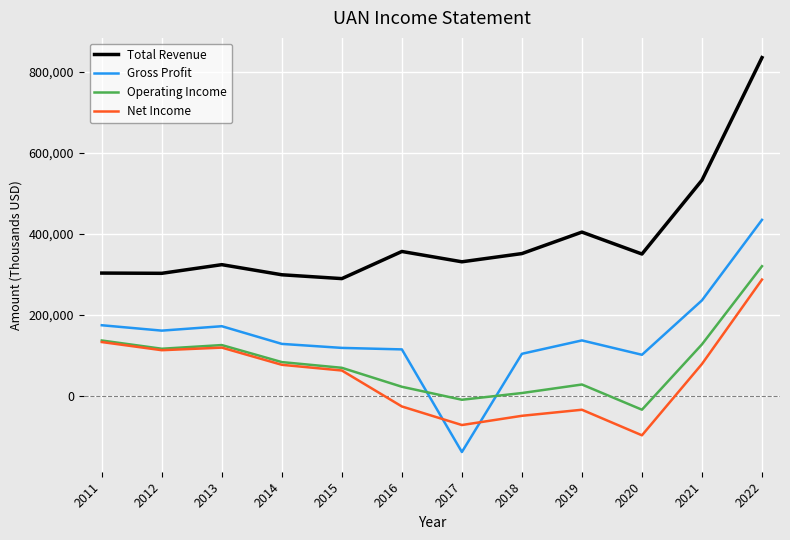

True or false: Total Revenue and Gross Profit intersect in this chart.

False